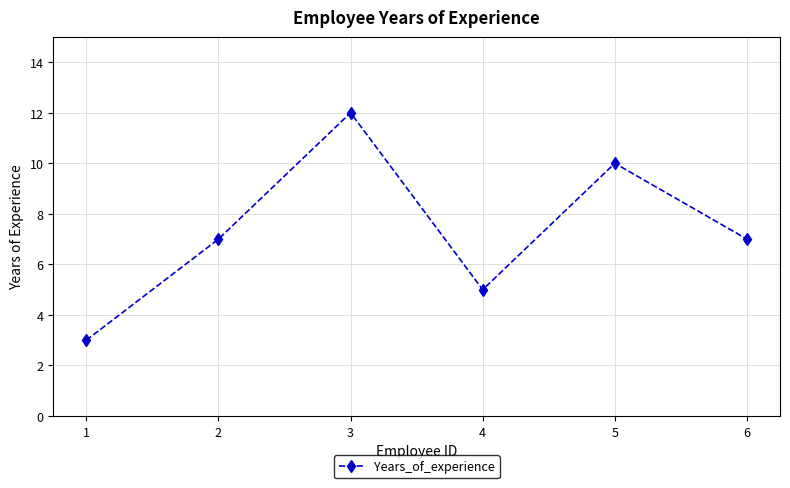

What is the sum of the values at 3 and 6?

19